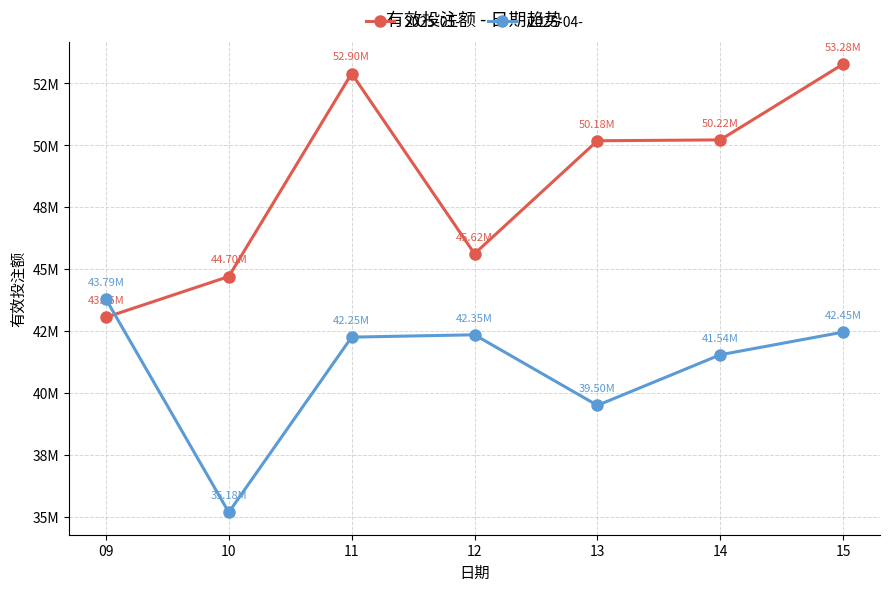

Where is the first local minimum for 2025-04-?

10